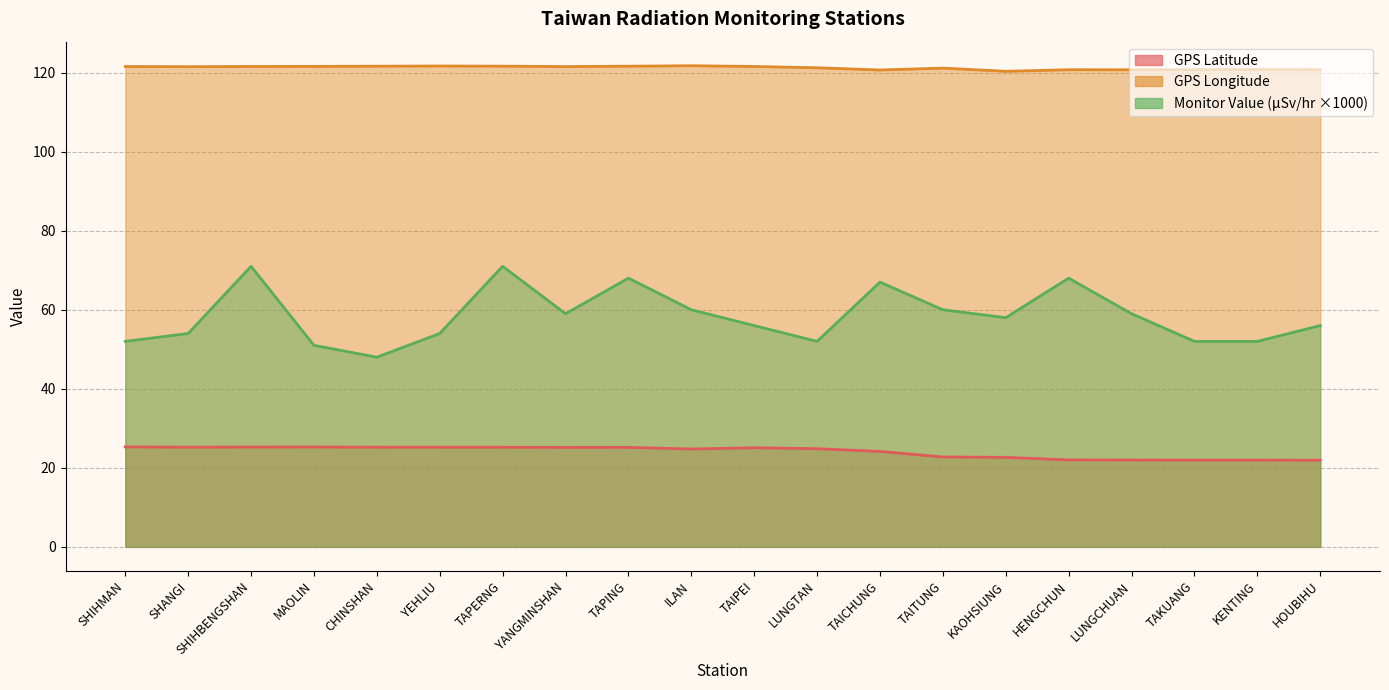

What is the label of the 6th point from the left?

YEHLIU